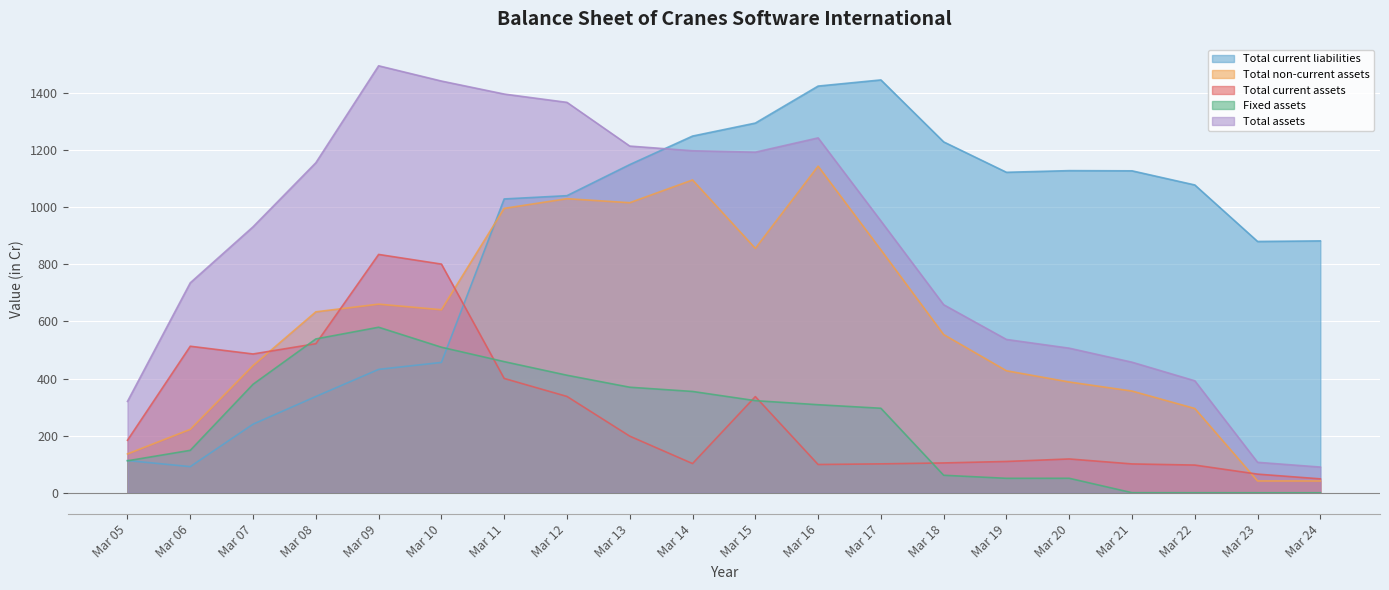

True or false: Total non-current assets and Fixed assets cross at least once.

False